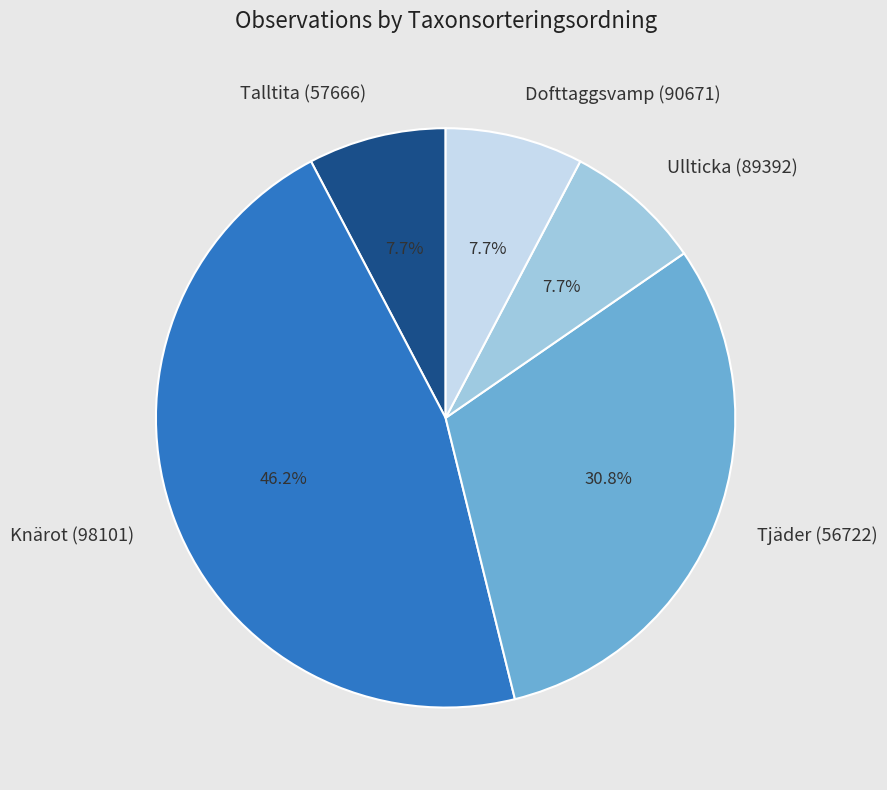

What percentage is NOT represented by Dofttaggsvamp (90671)?

92.3%